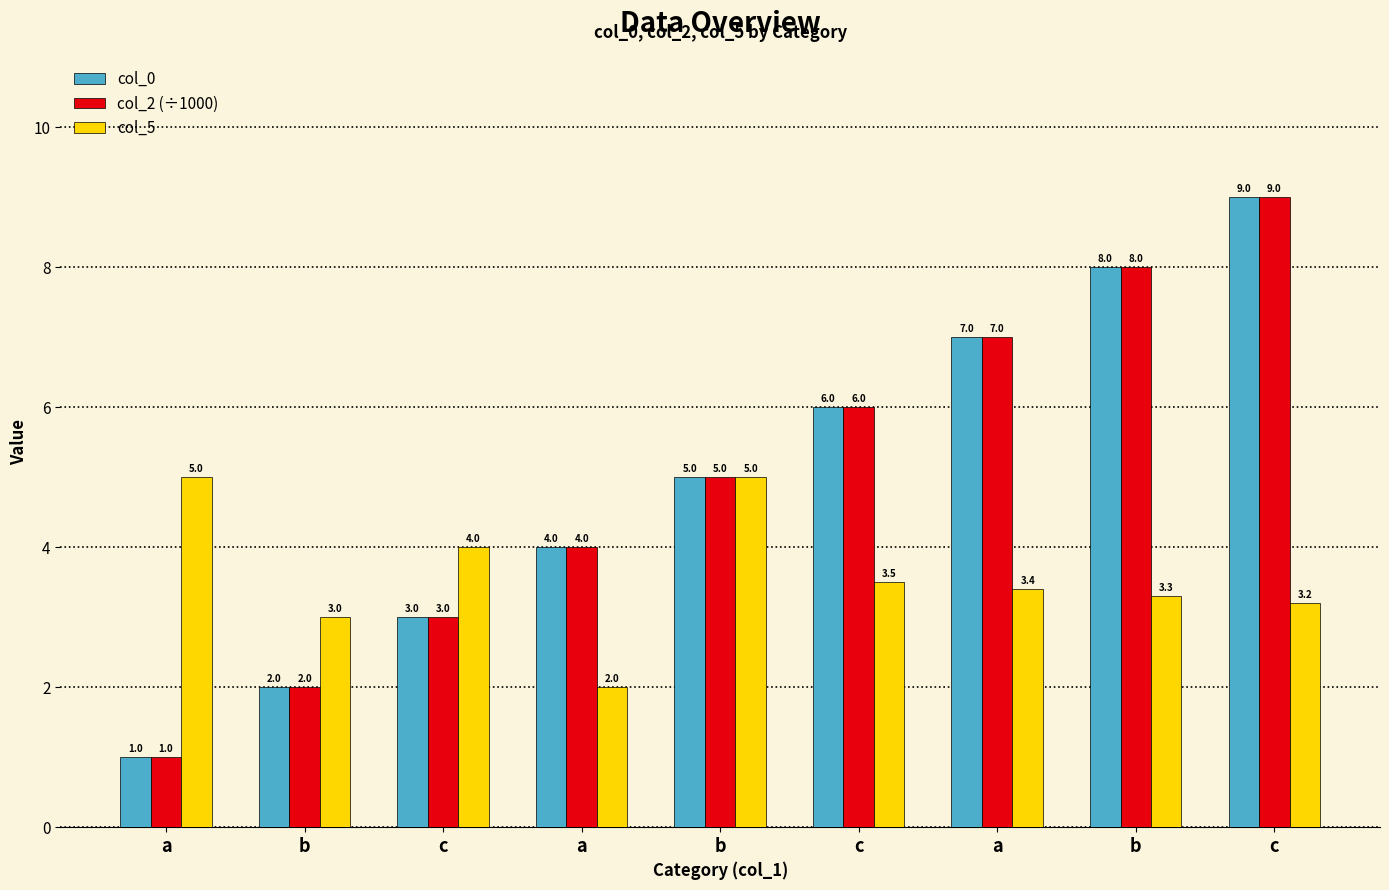

How many data points in col_2 (÷1000) are less than 5?

4